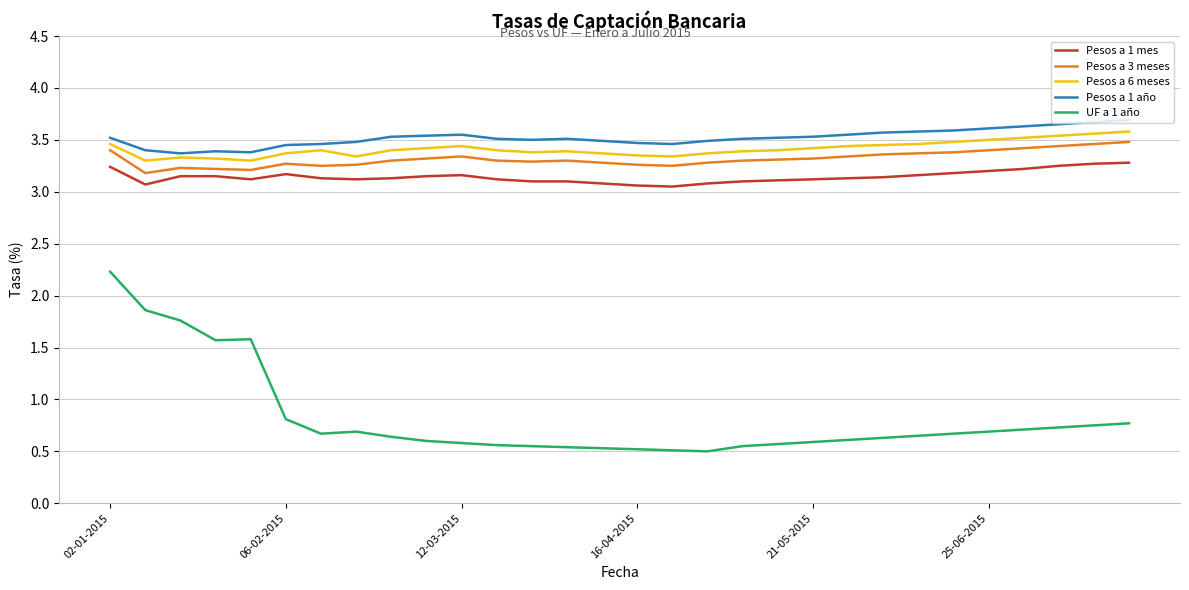

Is this an area chart (filled region under the line)?

No